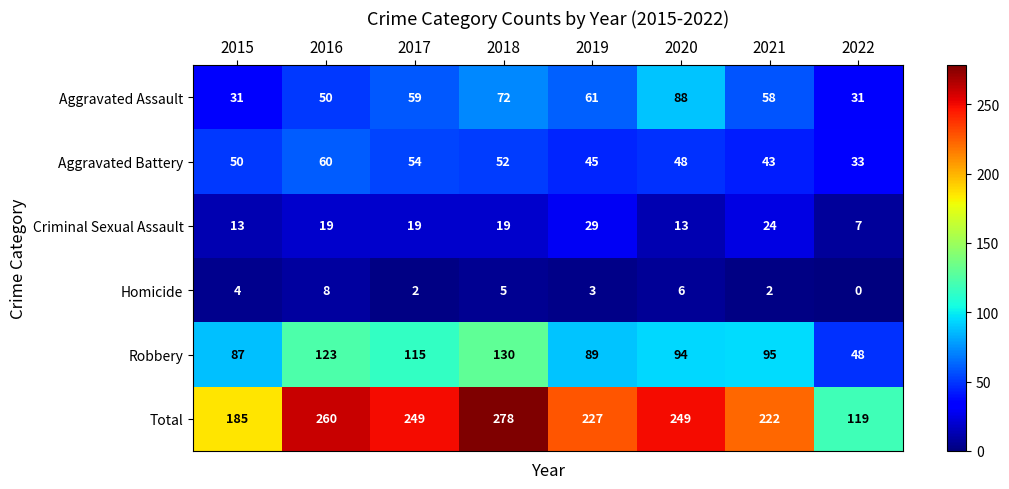

What is the spread (max minus min) of values at 2019?

224